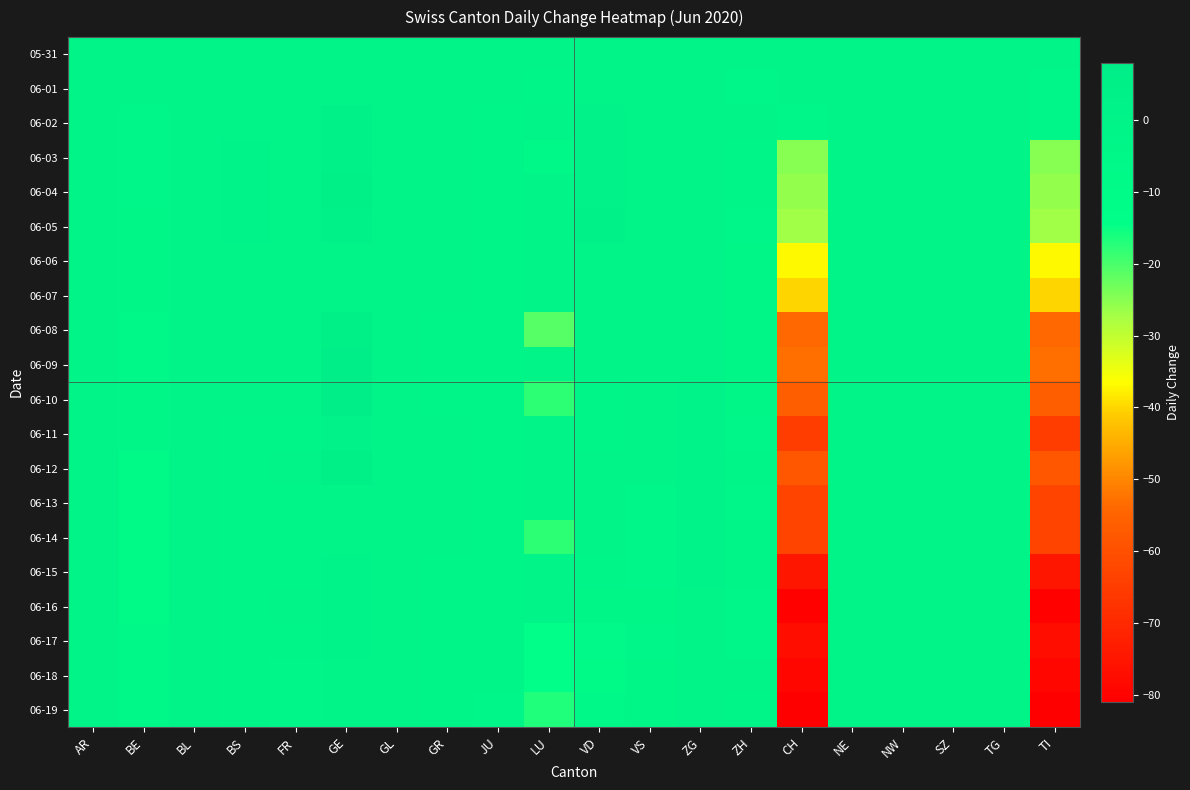

Which category has the lowest value across all series?

CH